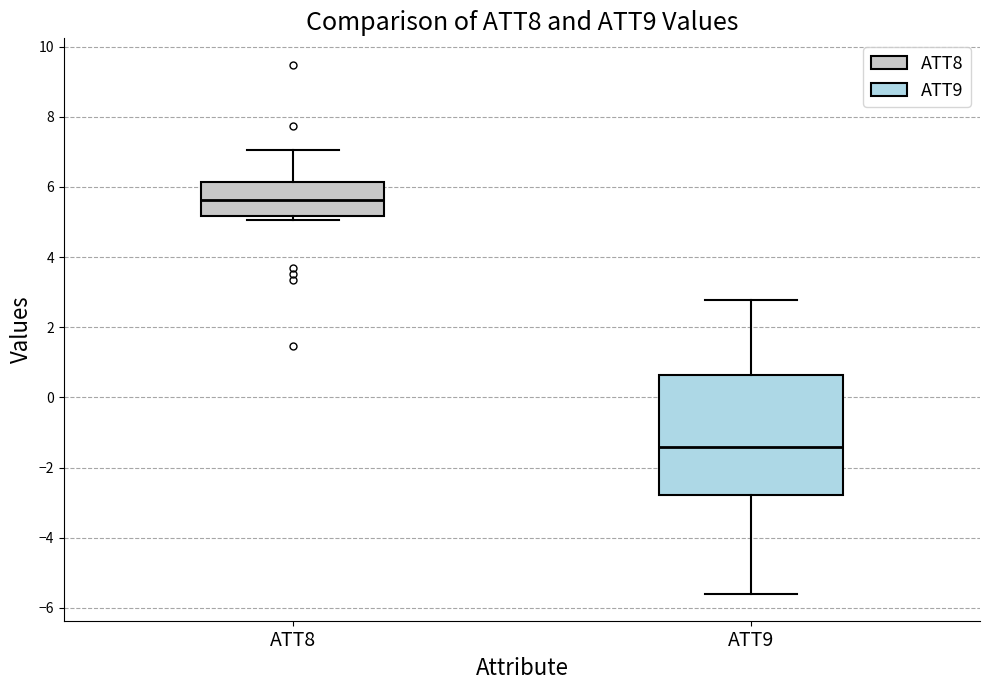

Where does the lower whisker of the box for ATT9 end on the y-axis? The values are not printed on the chart, so give them approximately, as read against the axis.

-5.6